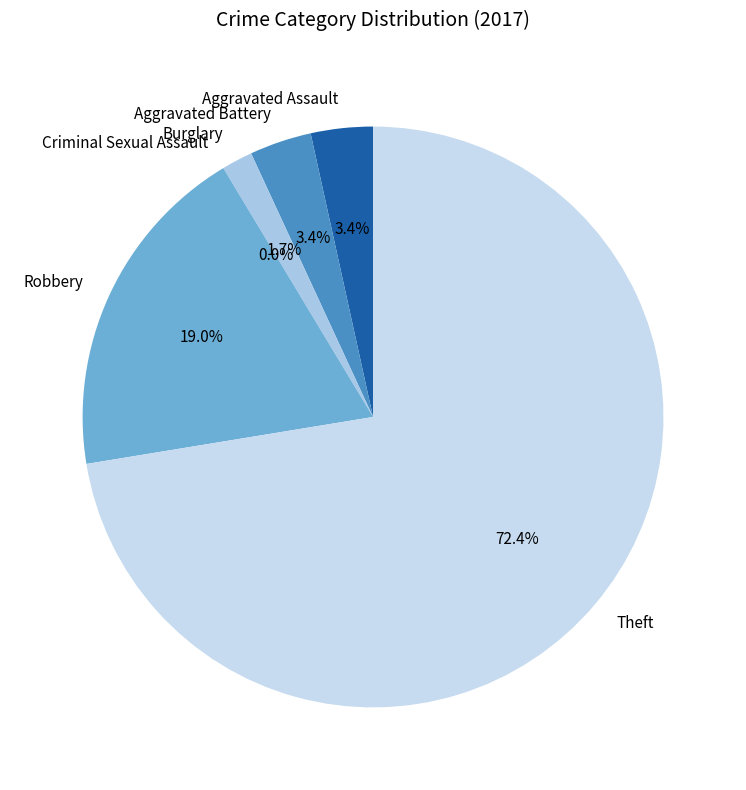

What percentage is the Theft slice, to the nearest percent?

72%